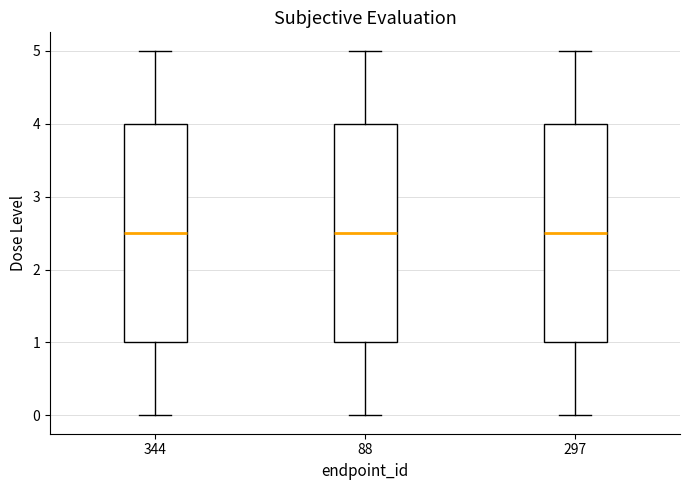

Where is the lower edge of the box at x = 297 on the y-axis? The values are not printed on the chart, so give them approximately, as read against the axis.

1.0